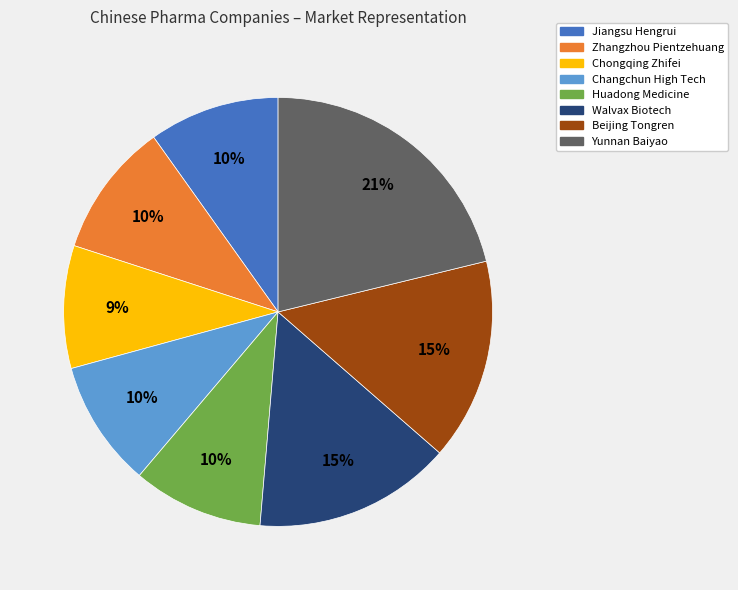

Is there a majority slice in this chart?

No